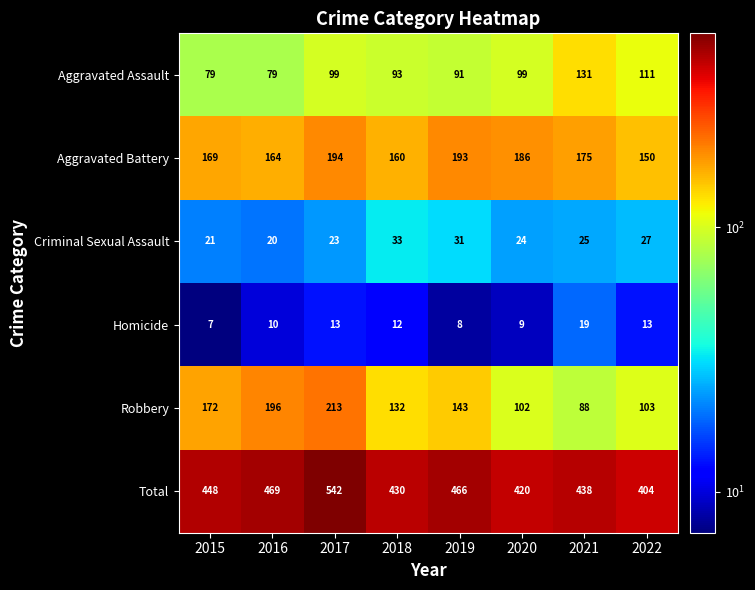

How many categories are shown in the chart?

8